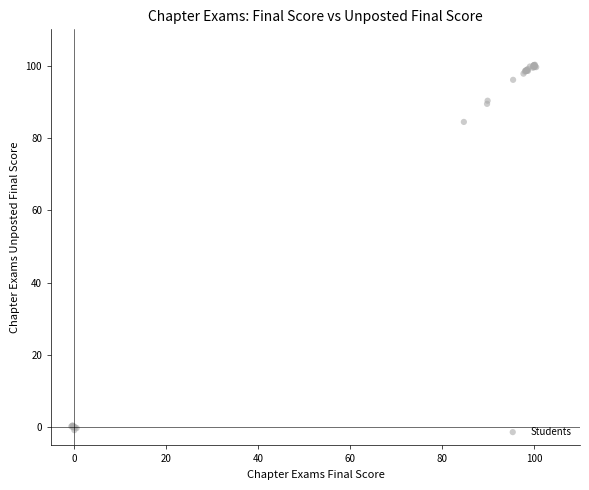

What Y value in the scatter plot is closest to 49?

84.4